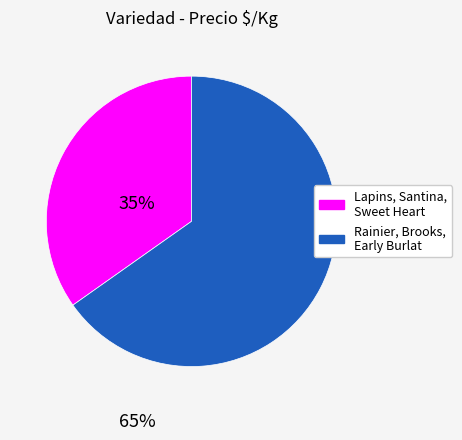

Is there any slice that represents more than half of the pie?

Yes